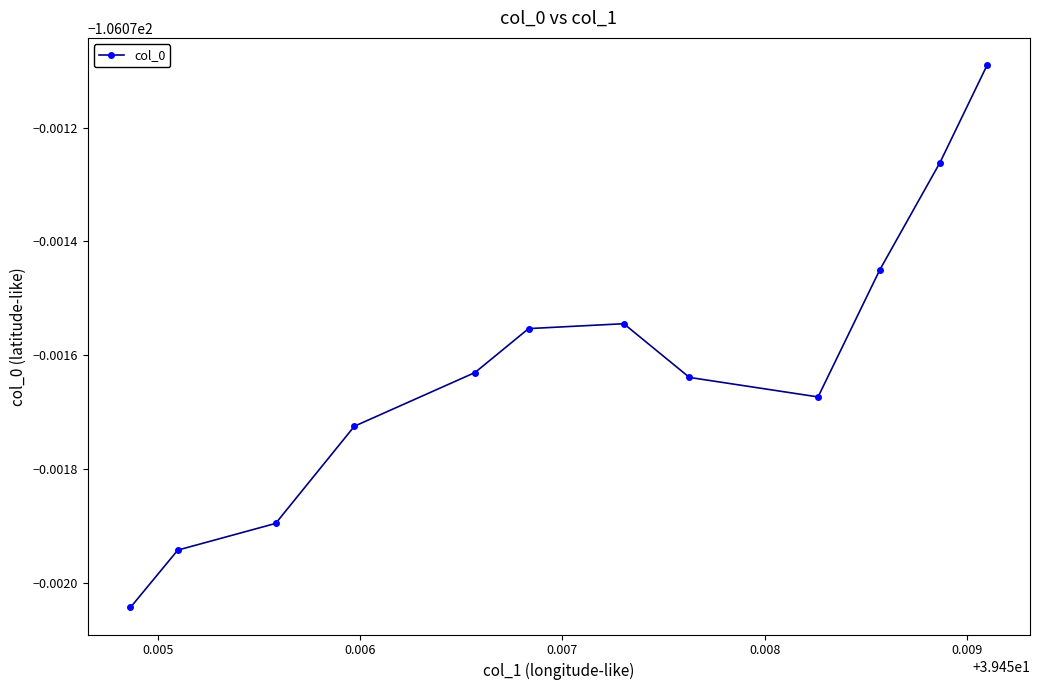

True or false: the data has more than 0 interior local peaks.

True